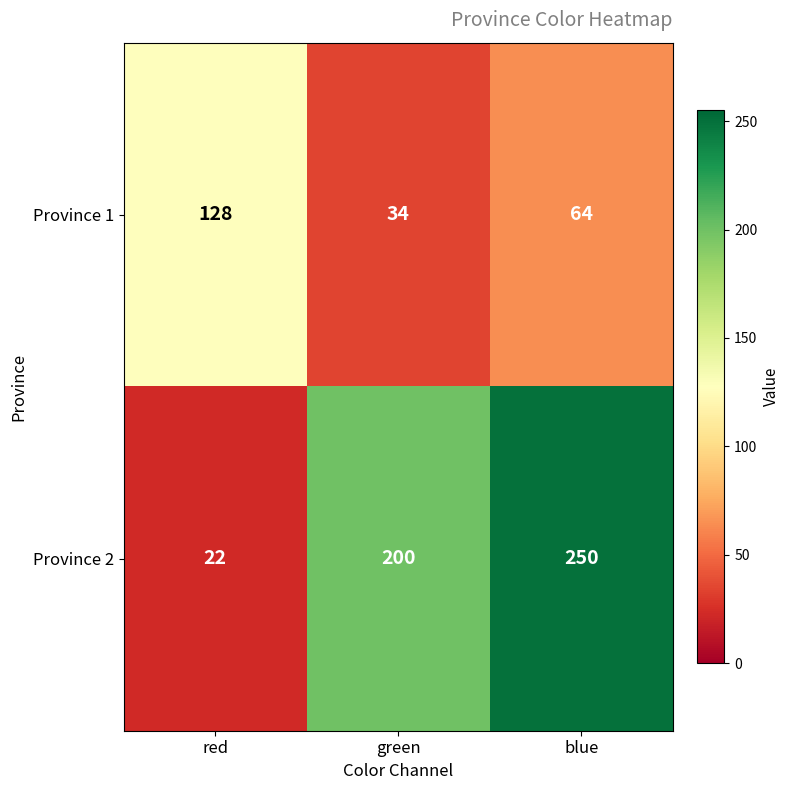

What is the difference between the Province 1 values at blue and green?

30